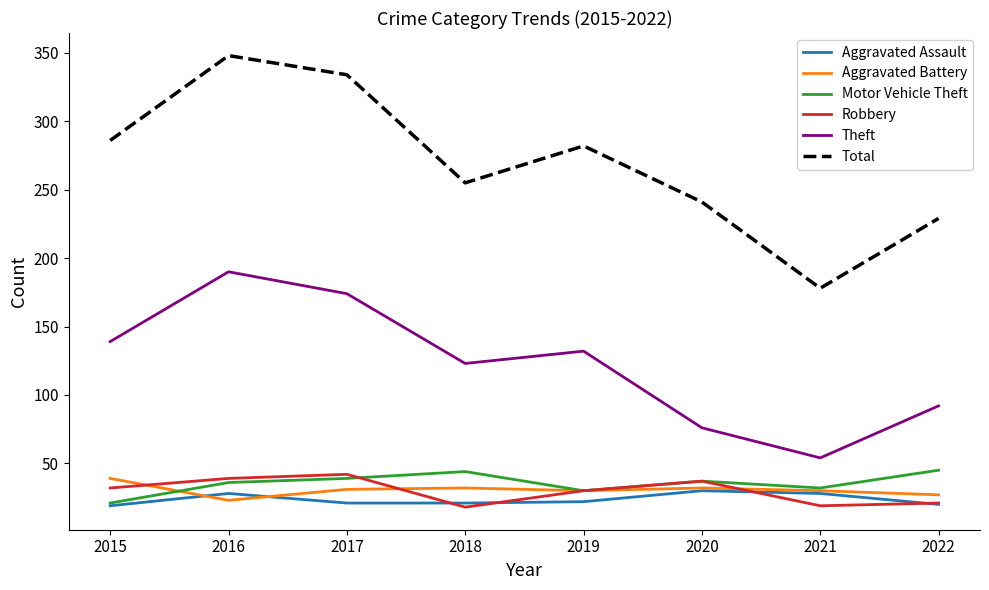

What is the smallest value displayed?

18